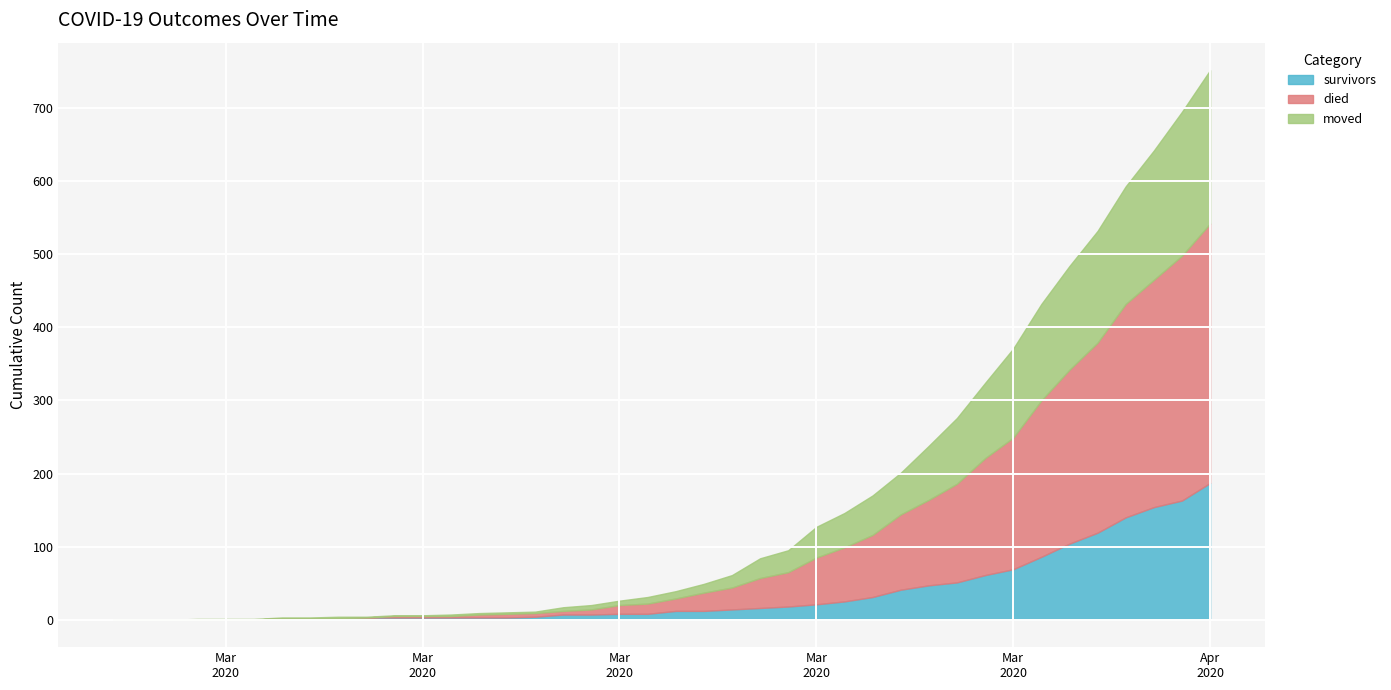

At which category is the sum across all series the highest?

Apr
2020